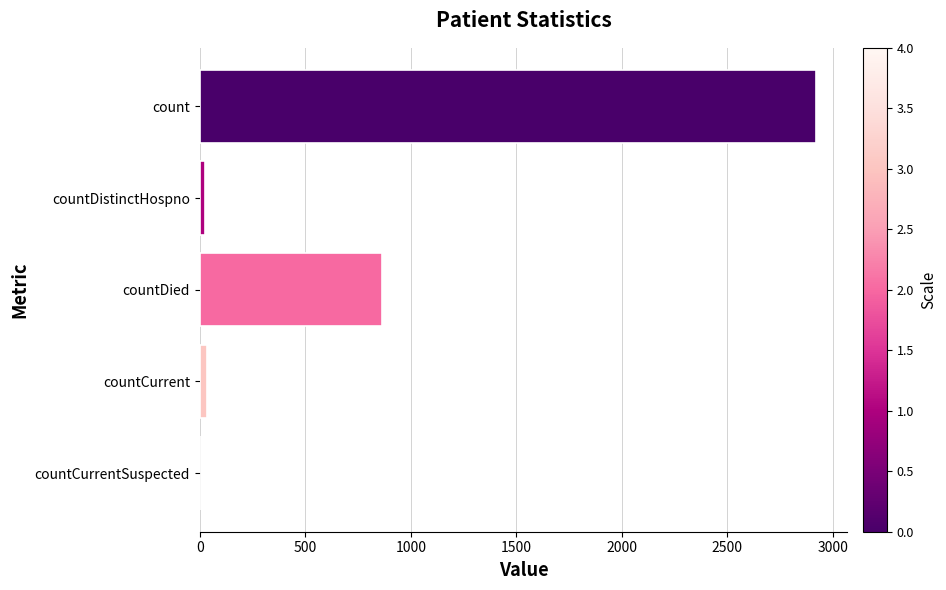

What is the average value?

769